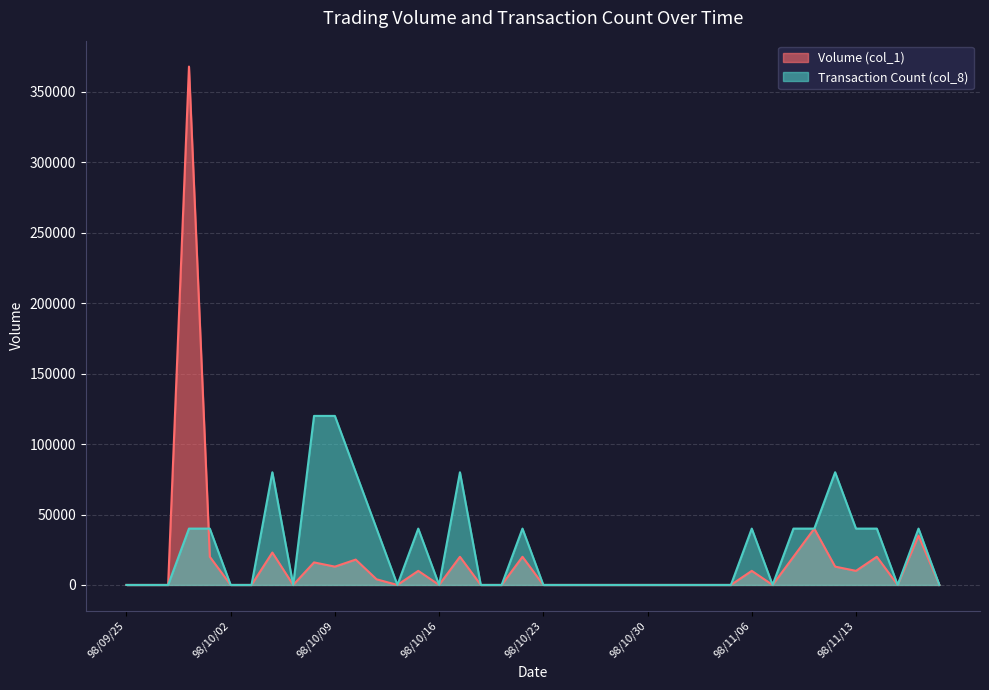

What are all the series names shown in the legend?

Volume (col_1), Transaction Count (col_8)